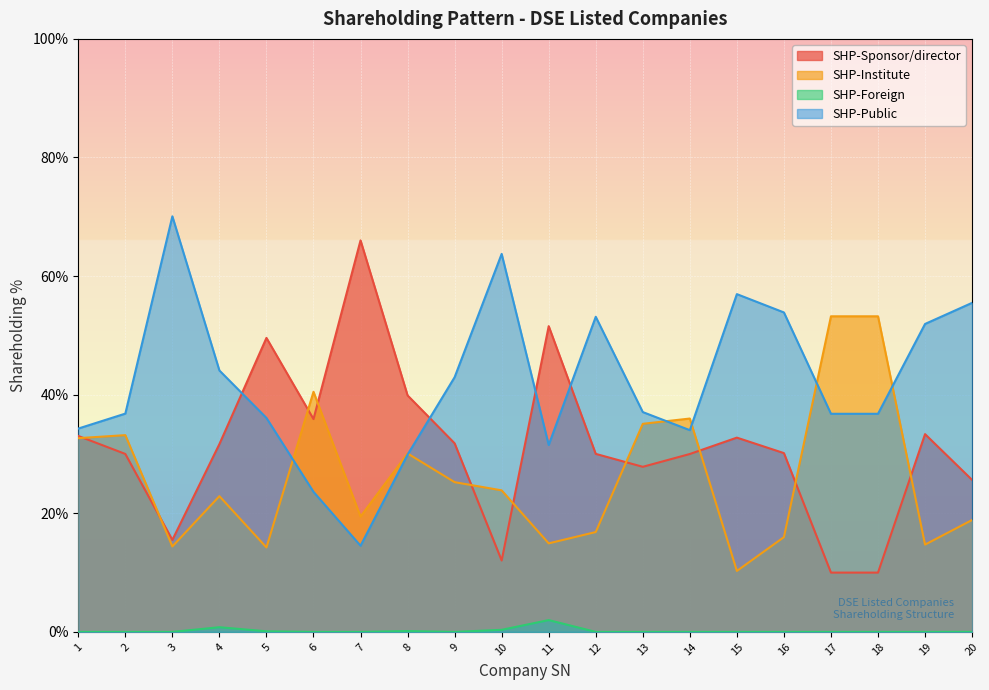

Which series has the largest range (max minus min)?

SHP-Sponsor/director